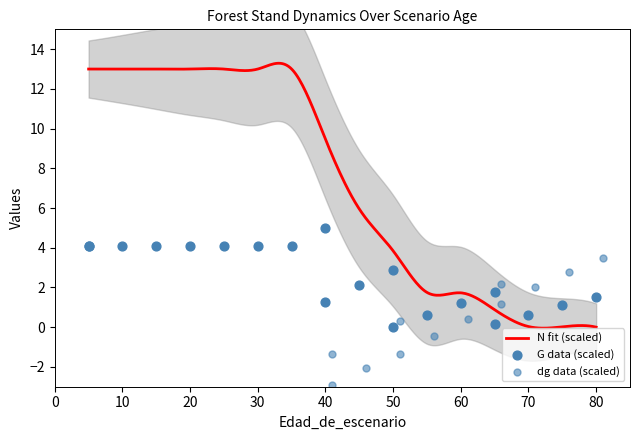

What is the highest value of the N fit (scaled) series?

13.3